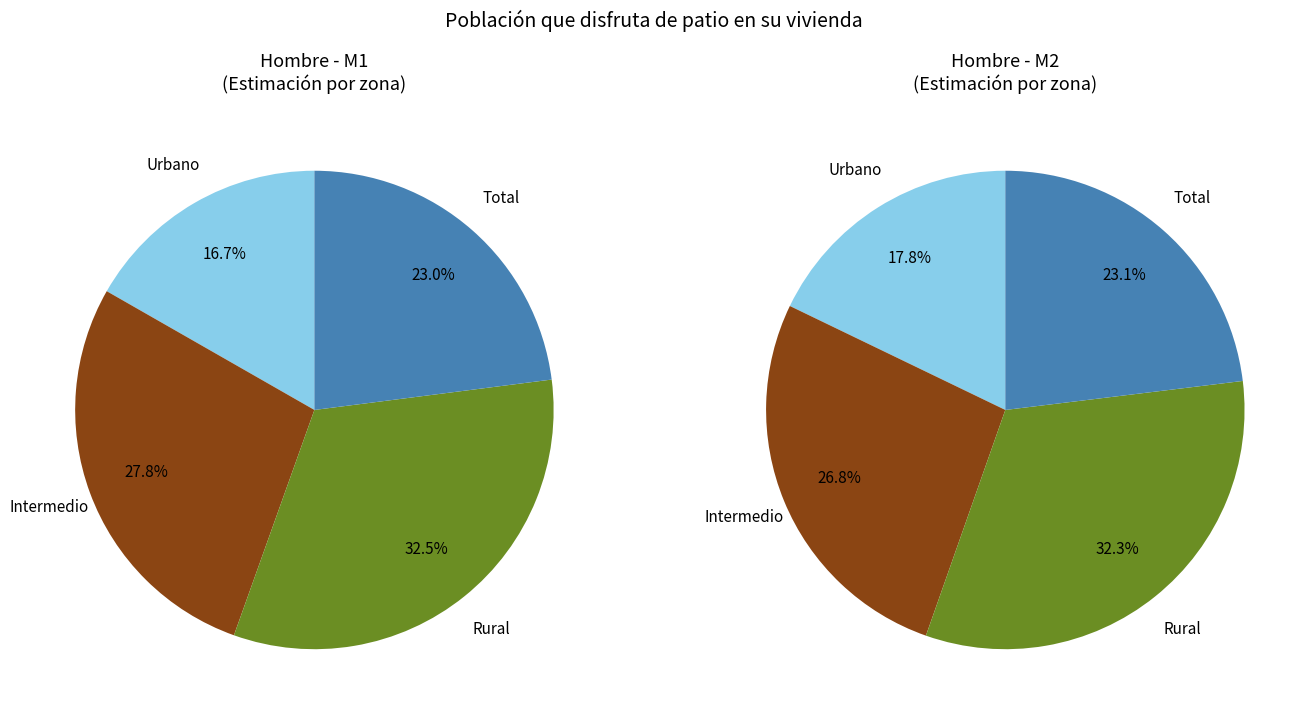

Between Rural and Total, which is larger?

Rural